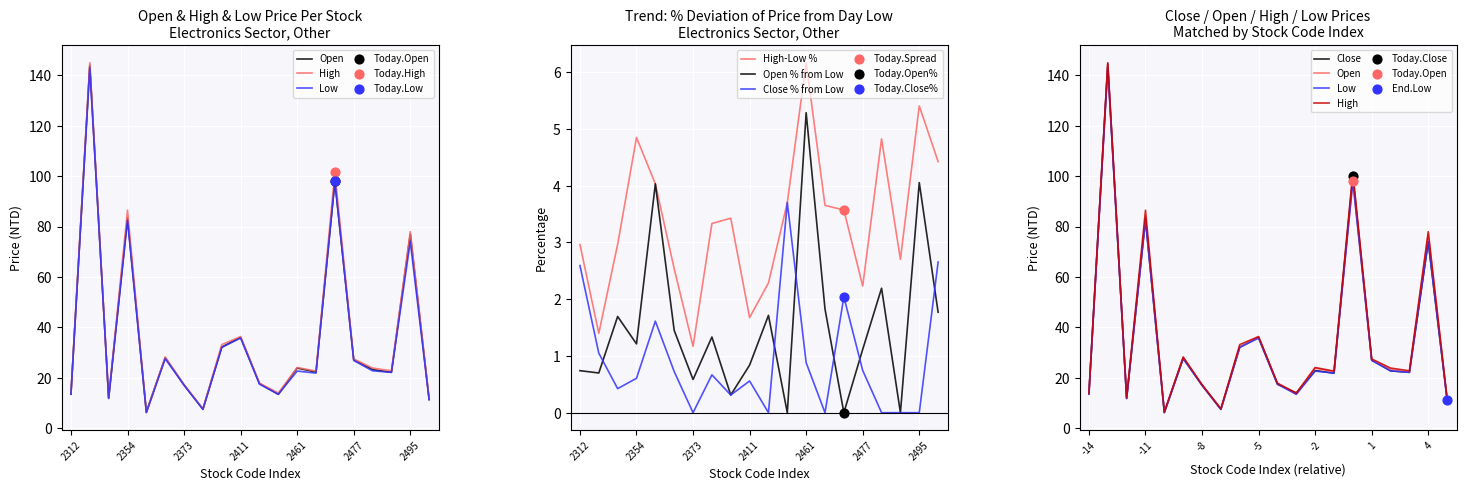

At which category is the sum across all series the highest?

2317